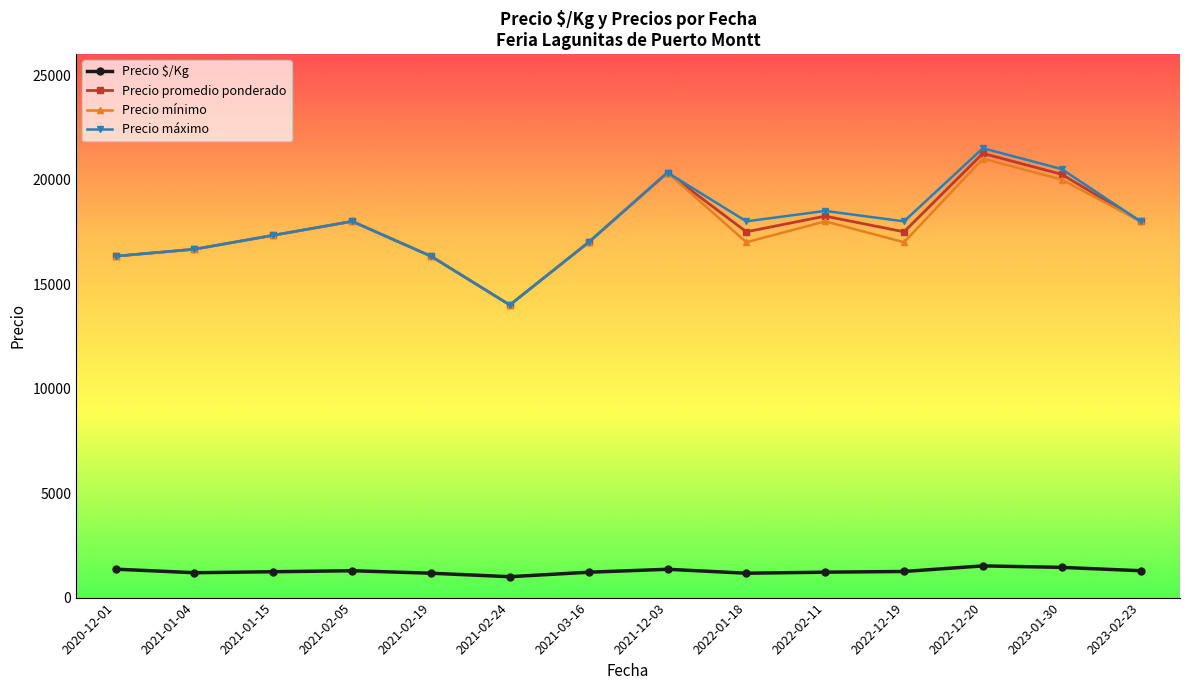

True or false: Precio $/Kg and Precio promedio ponderado cross at least once.

False